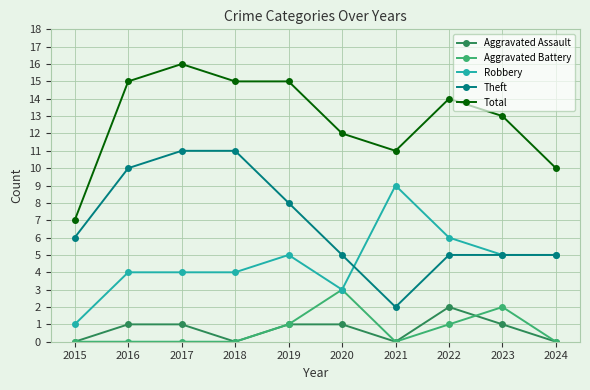

Reading left to right, extract all data points from this chart.

Aggravated Assault: 2015=0	2016=1	2017=1	2018=0	2019=1	2020=1	2021=0	2022=2	2023=1	2024=0
Aggravated Battery: 2015=0	2016=0	2017=0	2018=0	2019=1	2020=3	2021=0	2022=1	2023=2	2024=0
Robbery: 2015=1	2016=4	2017=4	2018=4	2019=5	2020=3	2021=9	2022=6	2023=5	2024=5
Theft: 2015=6	2016=10	2017=11	2018=11	2019=8	2020=5	2021=2	2022=5	2023=5	2024=5
Total: 2015=7	2016=15	2017=16	2018=15	2019=15	2020=12	2021=11	2022=14	2023=13	2024=10